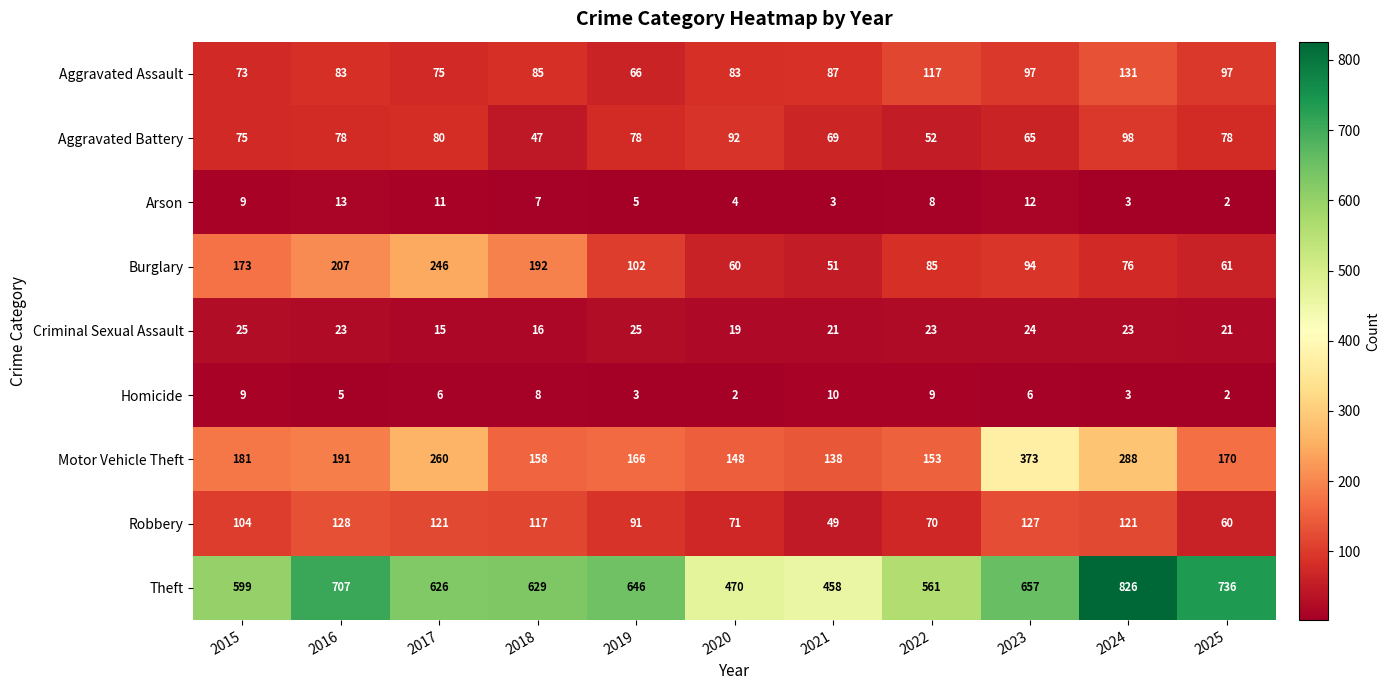

Where does the Arson series first go above 7?

2015